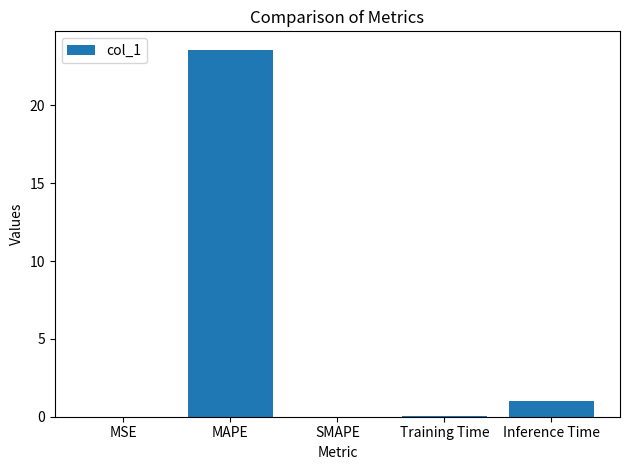

What is the greatest value displayed?

23.6